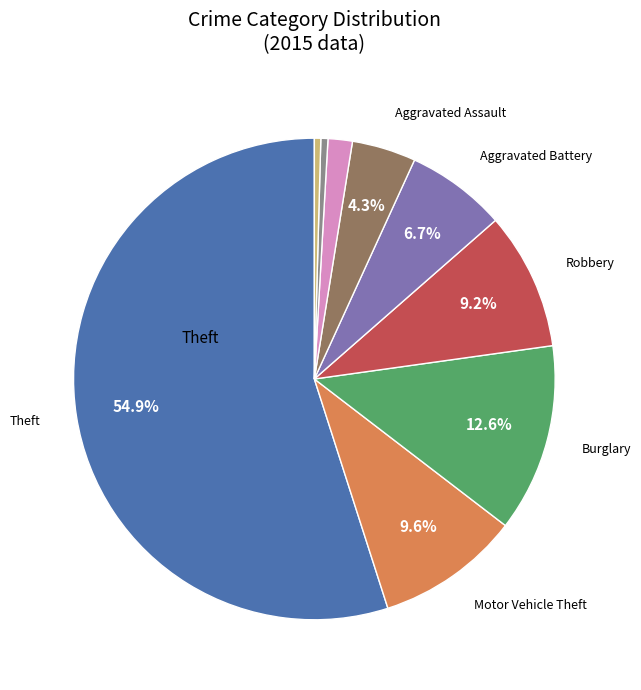

Does any single category account for the majority?

Yes